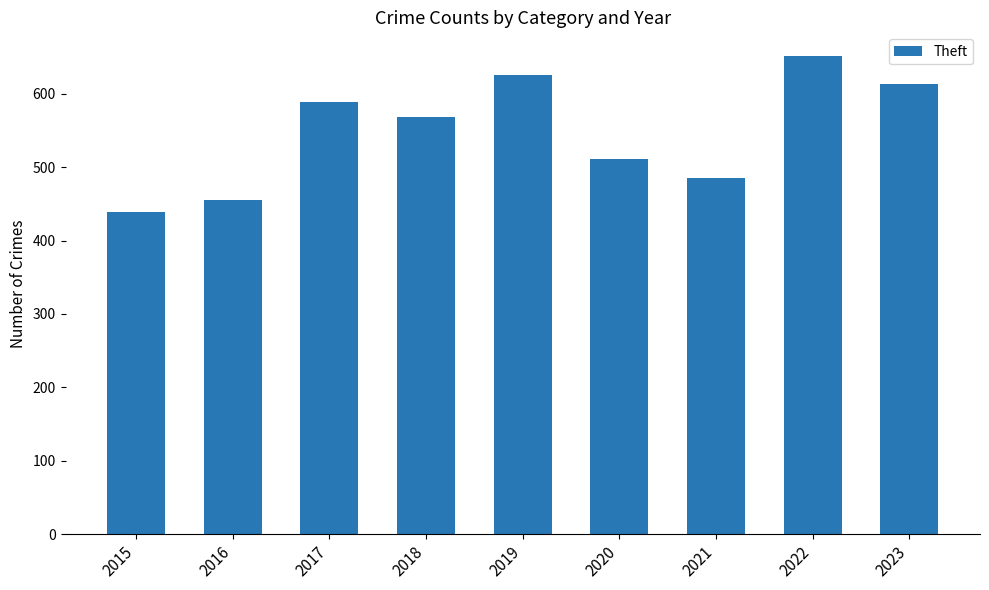

Rank the categories by value from lowest to highest.

2015, 2016, 2021, 2020, 2018, 2017, 2023, 2019, 2022